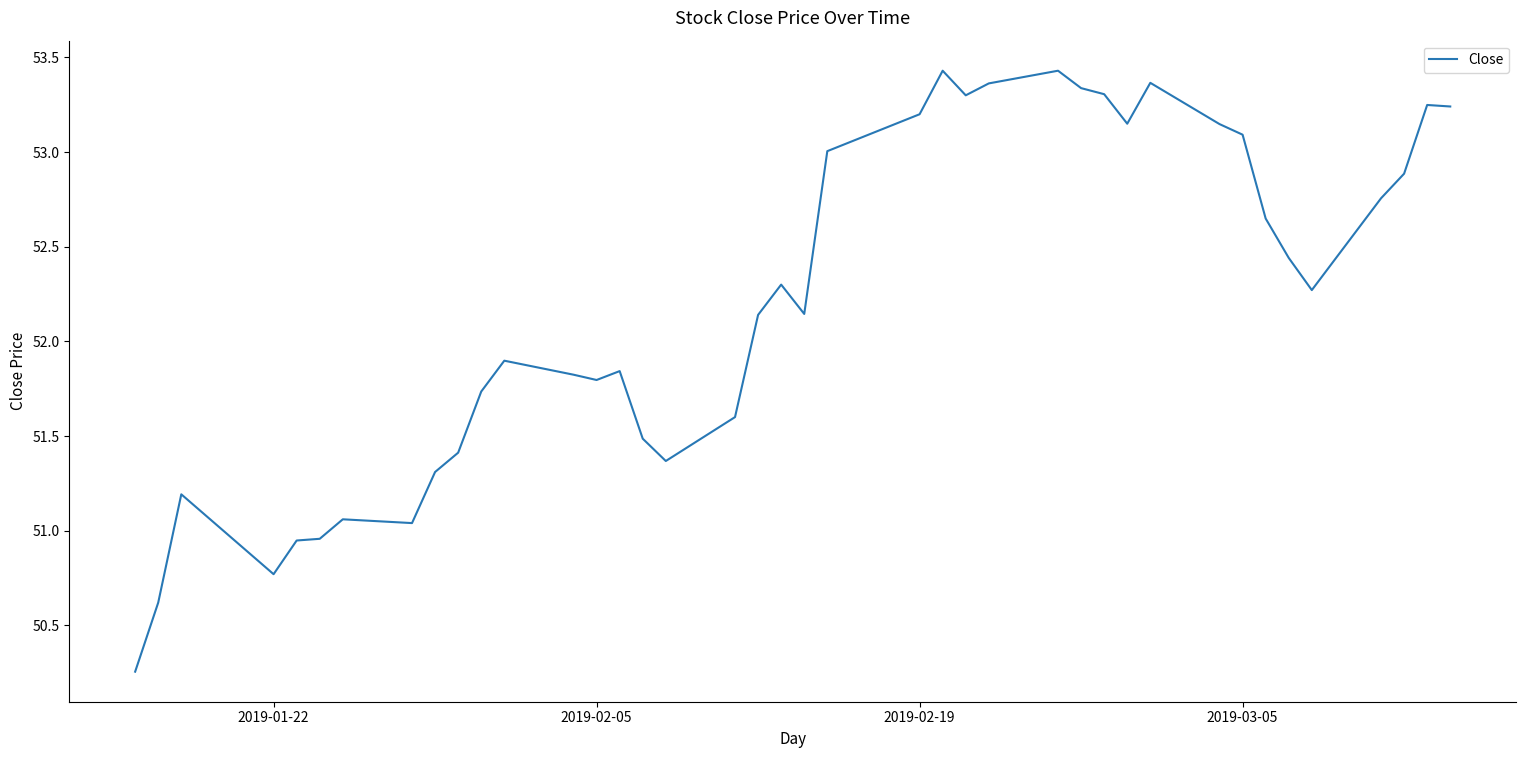

What is the difference between the maximum and minimum values?

3.2